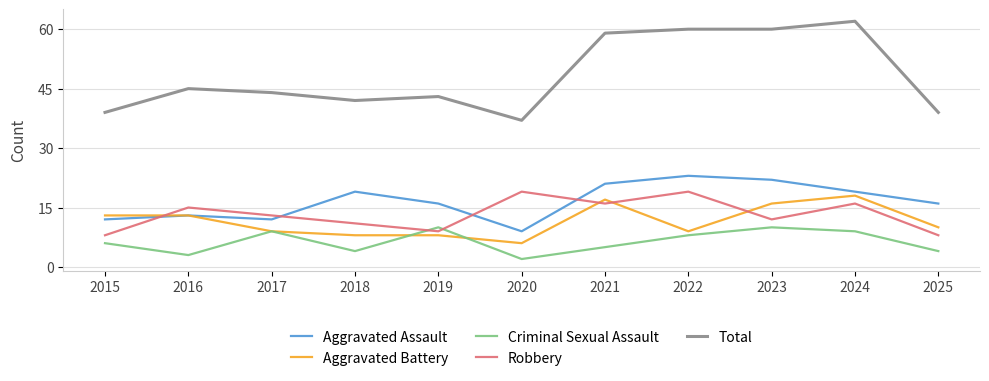

What is the total value across all series at 2015?

78